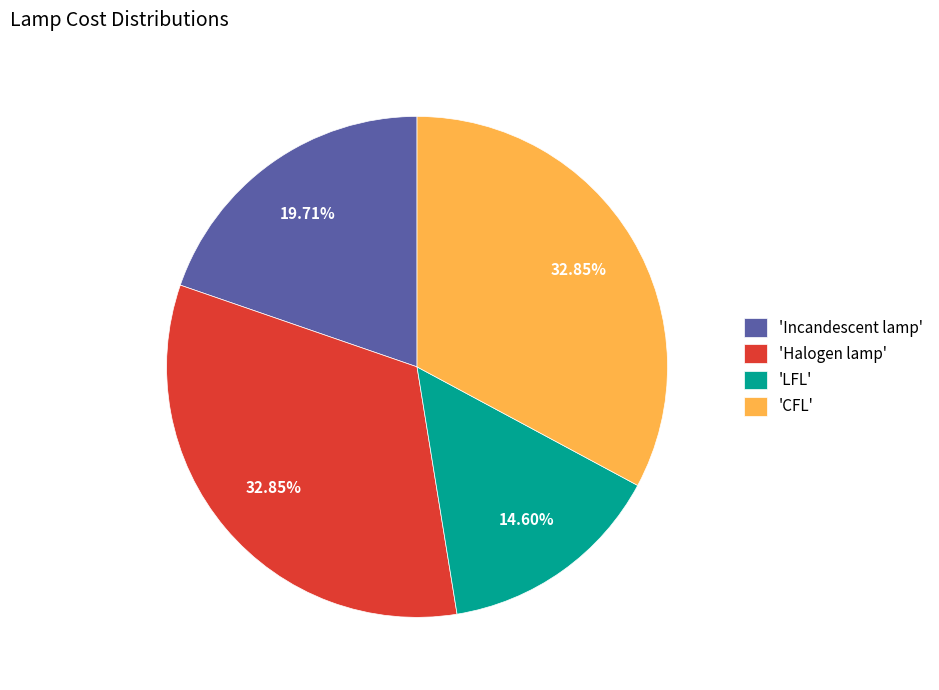

How many slices are in this pie chart?

4